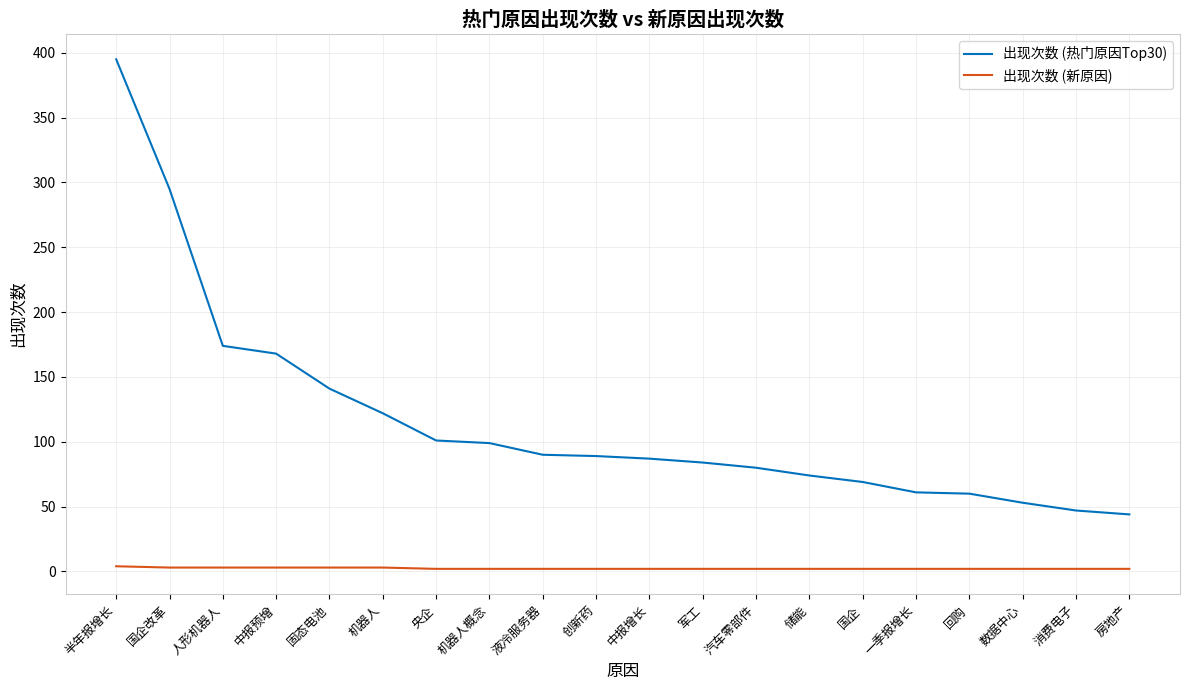

How many 出现次数 (新原因) values are between 2 and 3?

19